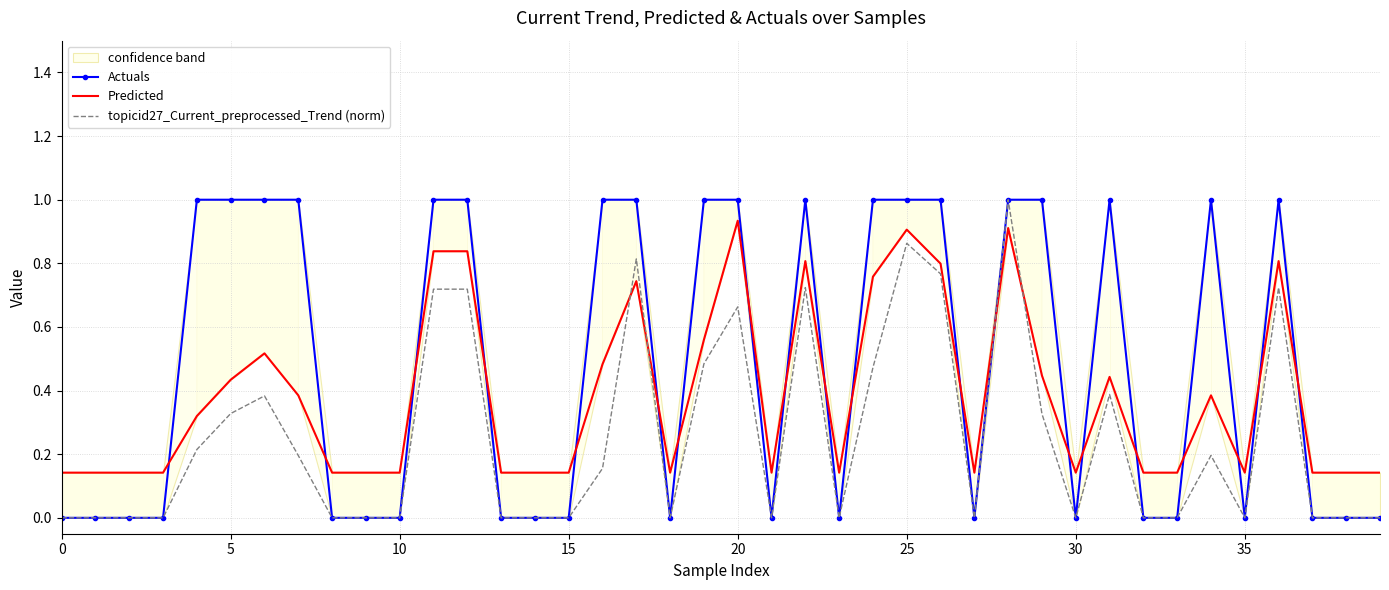

After their last crossing, which series has the higher values: Predicted or topicid27_Current_preprocessed_Trend (norm)?

Predicted